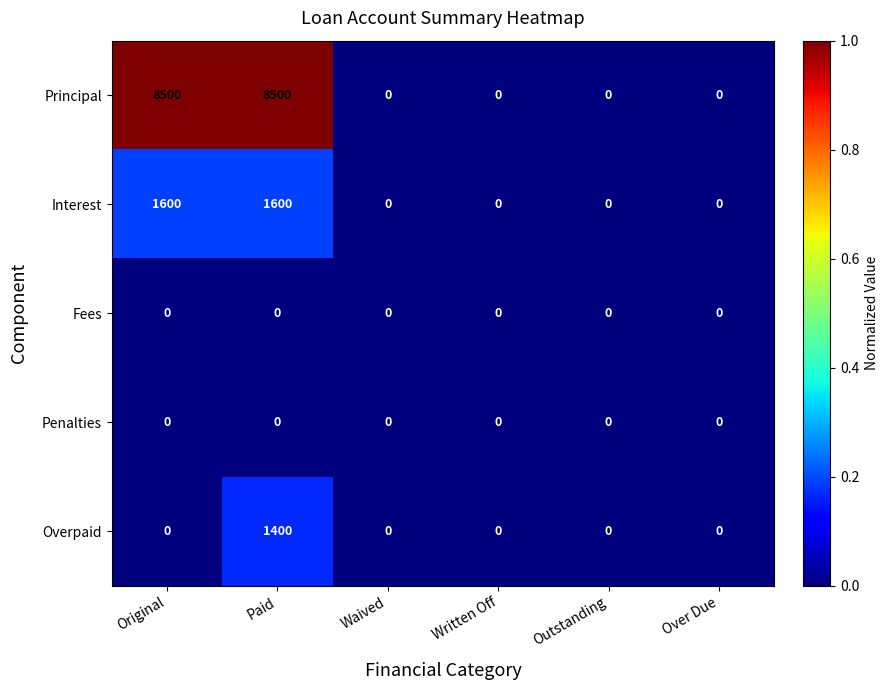

Is it true that Principal equals 4539 at Written Off?

False